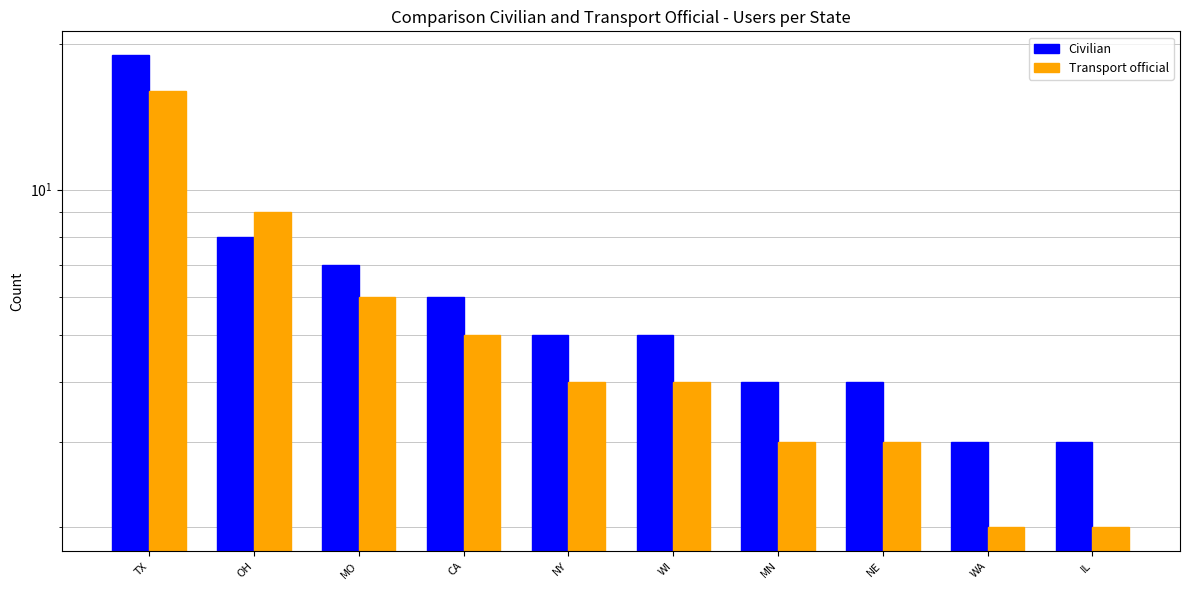

Rank the series by their average value, from lowest to highest.

Transport official, Civilian